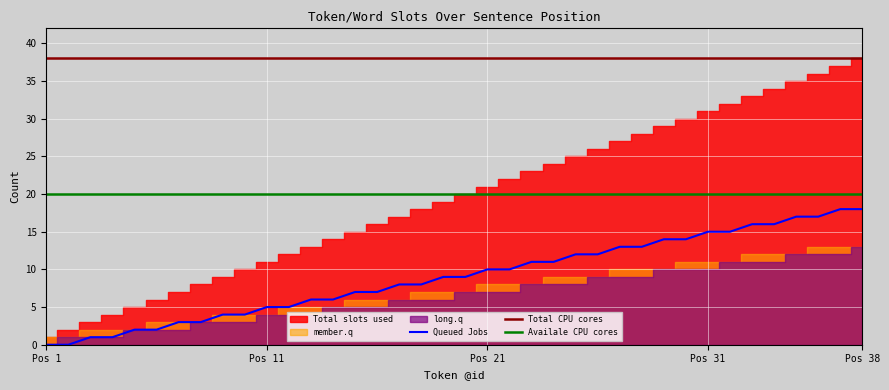

The value of Queued Jobs at Pos 38 is 18. True or false?

True